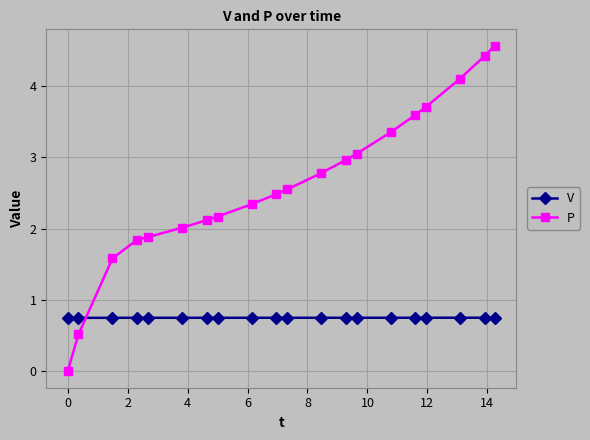

What is the greatest value displayed?

4.6